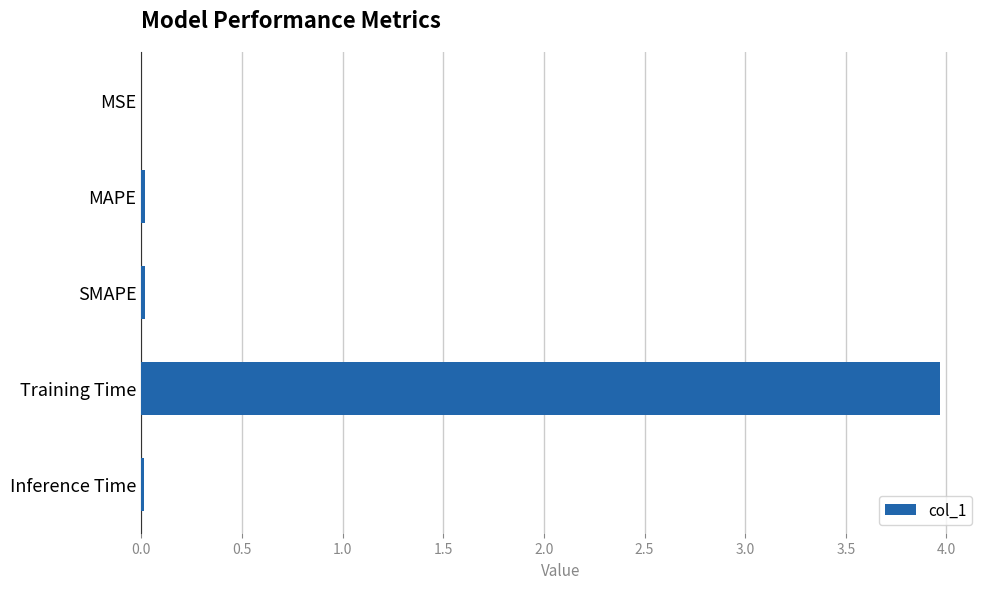

Is it true that the value at Training Time is 1.6?

False